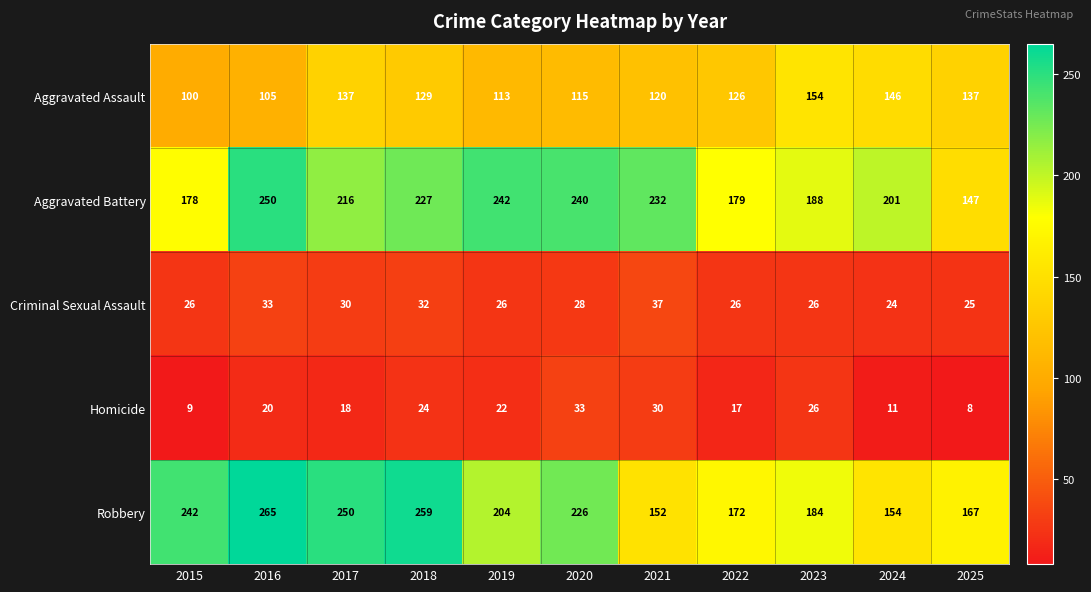

Between 2016 and 2018, which series saw the biggest shift?

Aggravated Assault